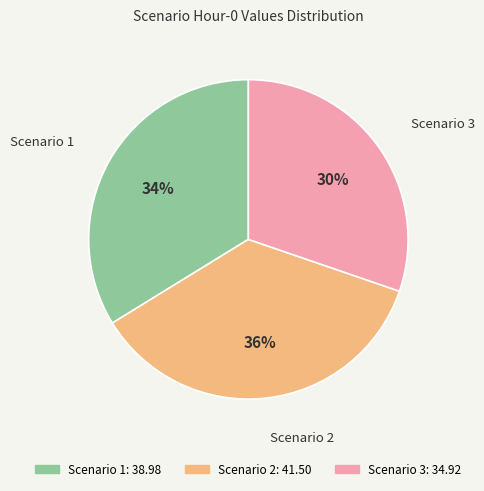

To the nearest percent, what percentage of the pie is Scenario 3?

30%